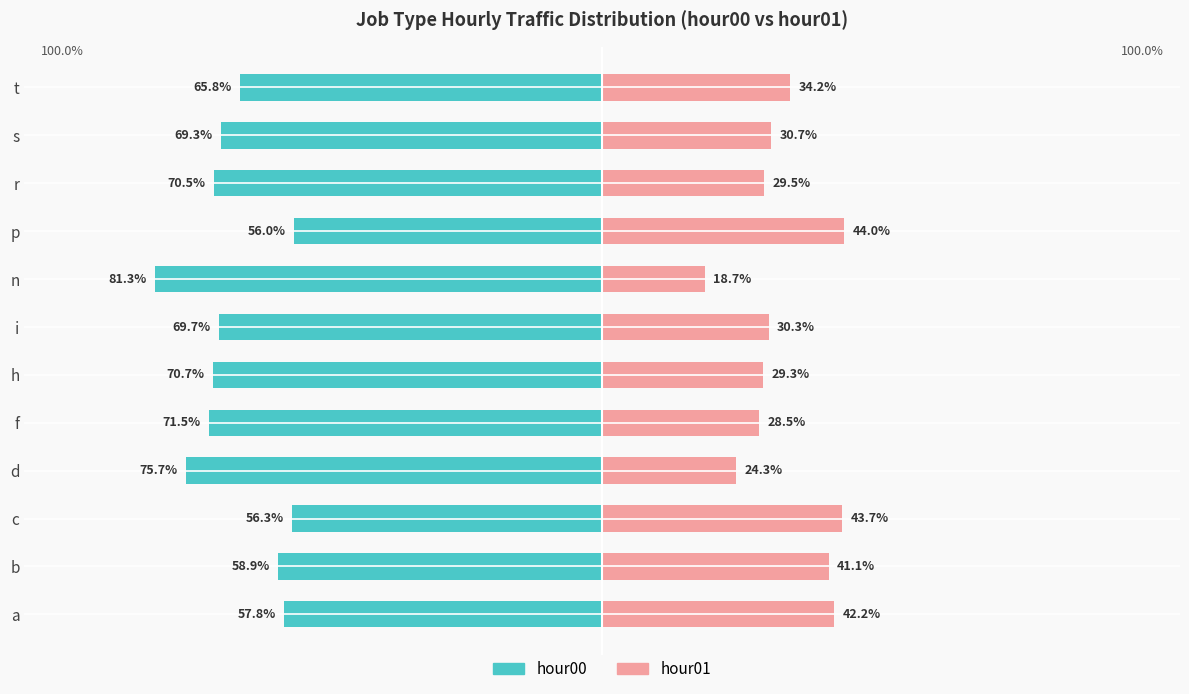

What is the average value of the hour00 series?

-67.0